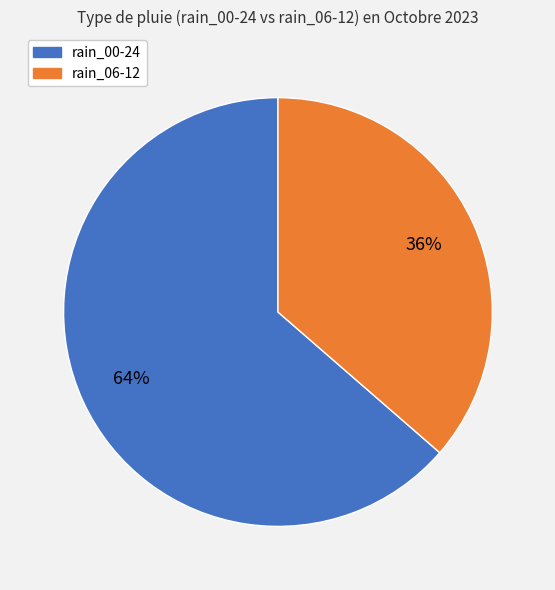

Between rain_06-12 and rain_00-24, which is larger?

rain_00-24